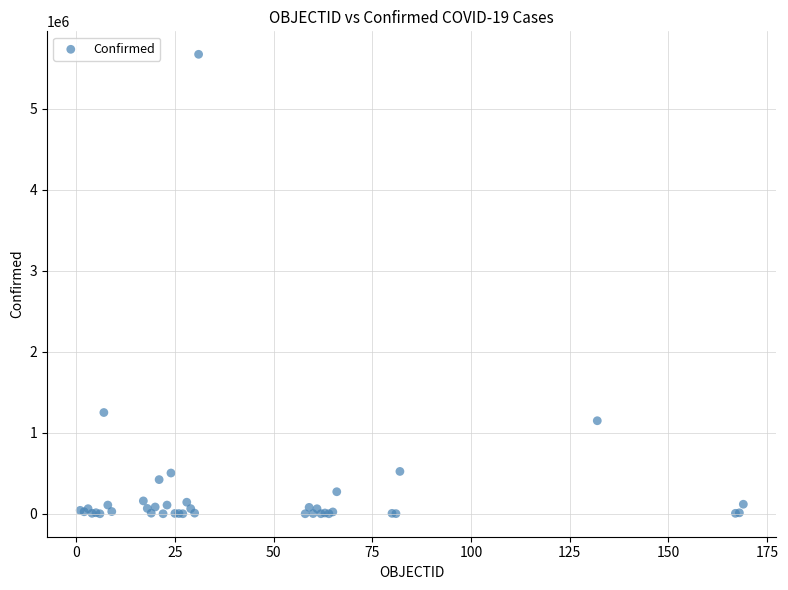

What Y value in the scatter plot is closest to 2837581?

1250499